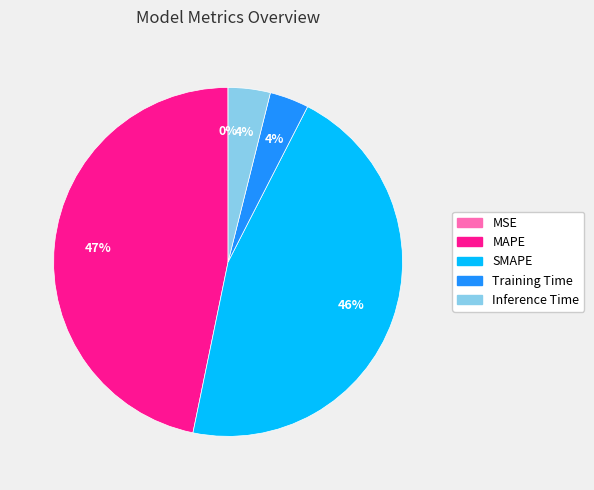

The SMAPE slice represents 58% of the pie. True or false?

False